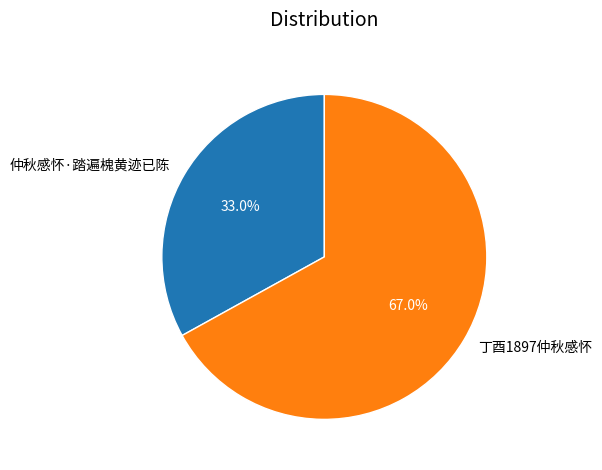

Does 仲秋感怀·踏遍槐黄迹已陈 account for over 50% of the chart?

No